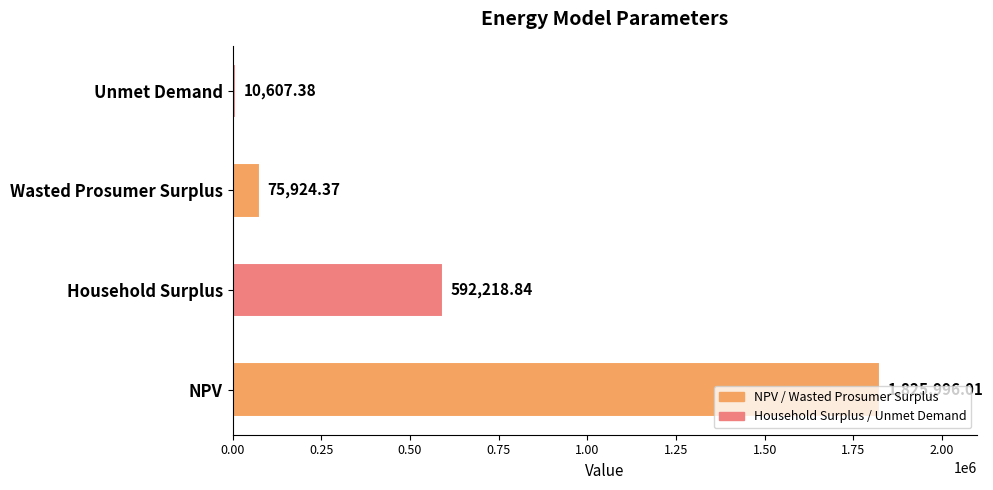

What is the average value?

626186.7